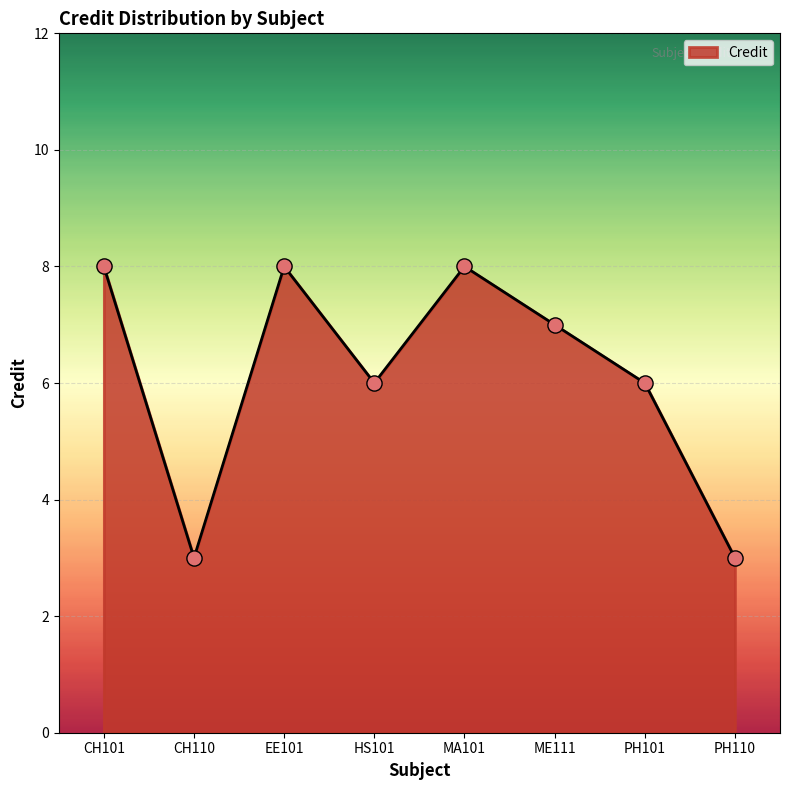

Which has a higher value, MA101 or ME111?

MA101